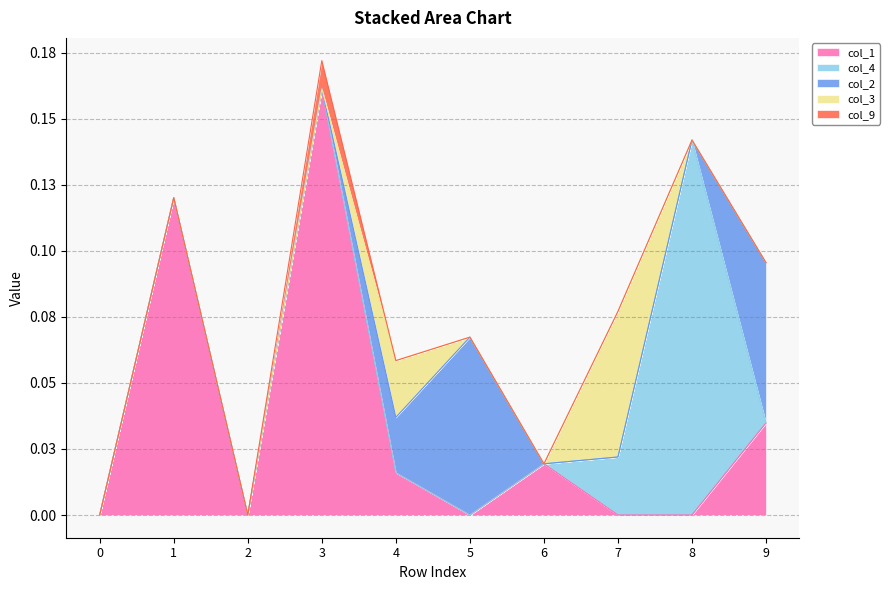

What is the maximum value shown in the chart?

0.2